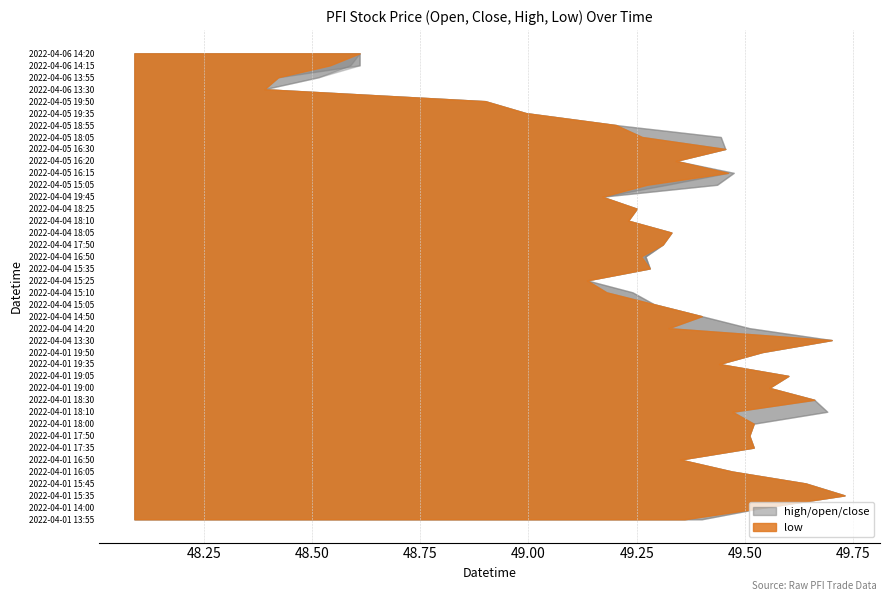

Reading left to right, transcribe all the data shown in this chart.

high: 49.4	49.5	49.7	49.6	49.5	49.4	49.5	49.5	49.5	49.7	49.7	49.6	49.6	49.4	49.5	49.7	49.5	49.4	49.3	49.2	49.1	49.3	49.3	49.3	49.3	49.2	49.2	49.2	49.4	49.5	49.3	49.5	49.4	49.2	49.0	48.9	48.4	48.5	48.6	48.6
open: 49.4	49.5	49.7	49.6	49.5	49.4	49.5	49.5	49.5	49.7	49.7	49.6	49.6	49.4	49.5	49.7	49.3	49.4	49.3	49.2	49.1	49.3	49.3	49.3	49.3	49.2	49.2	49.2	49.4	49.5	49.3	49.5	49.4	49.2	49.0	48.9	48.4	48.5	48.6	48.6
close: 49.4	49.5	49.7	49.6	49.5	49.4	49.5	49.5	49.5	49.5	49.7	49.6	49.6	49.4	49.5	49.7	49.5	49.4	49.3	49.2	49.1	49.3	49.3	49.3	49.3	49.2	49.2	49.2	49.3	49.5	49.3	49.5	49.3	49.2	49.0	48.9	48.4	48.4	48.6	48.6
low: 49.4	49.5	49.7	49.6	49.5	49.4	49.5	49.5	49.5	49.5	49.7	49.6	49.6	49.4	49.5	49.7	49.3	49.4	49.3	49.2	49.1	49.3	49.3	49.3	49.3	49.2	49.2	49.2	49.3	49.5	49.3	49.5	49.3	49.2	49.0	48.9	48.4	48.4	48.5	48.6